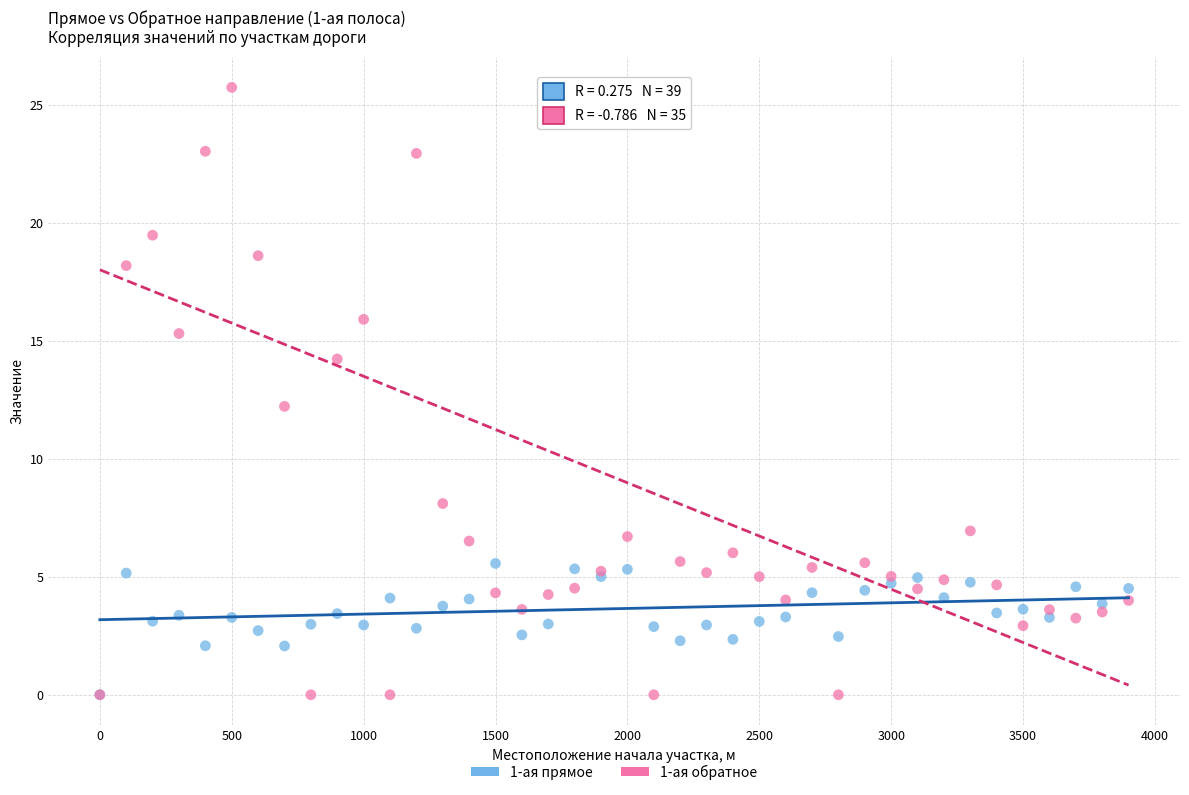

Which series has the widest spread of Y values?

1-ая обратное